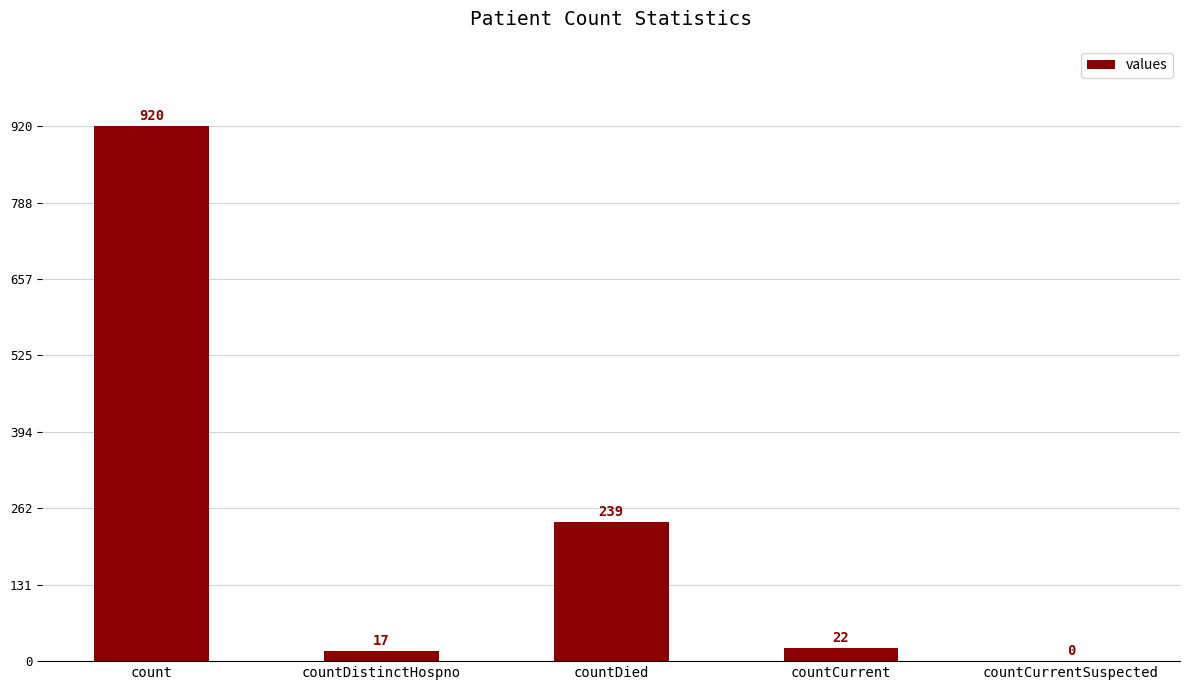

Which category has the highest value across all series?

count